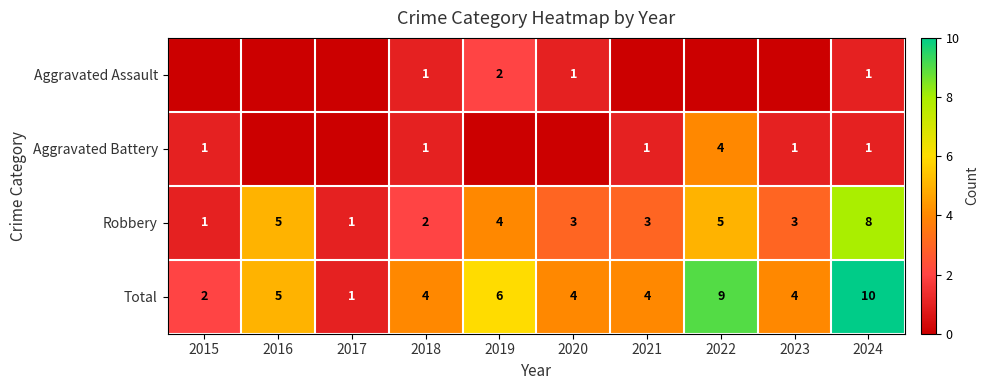

Is the value of Total at 2019 greater than the value of Robbery at 2024?

No